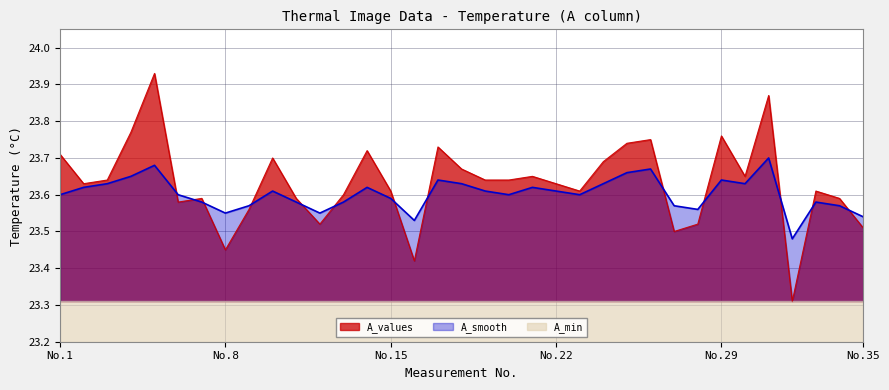

Which series has the largest total across all categories?

A_values